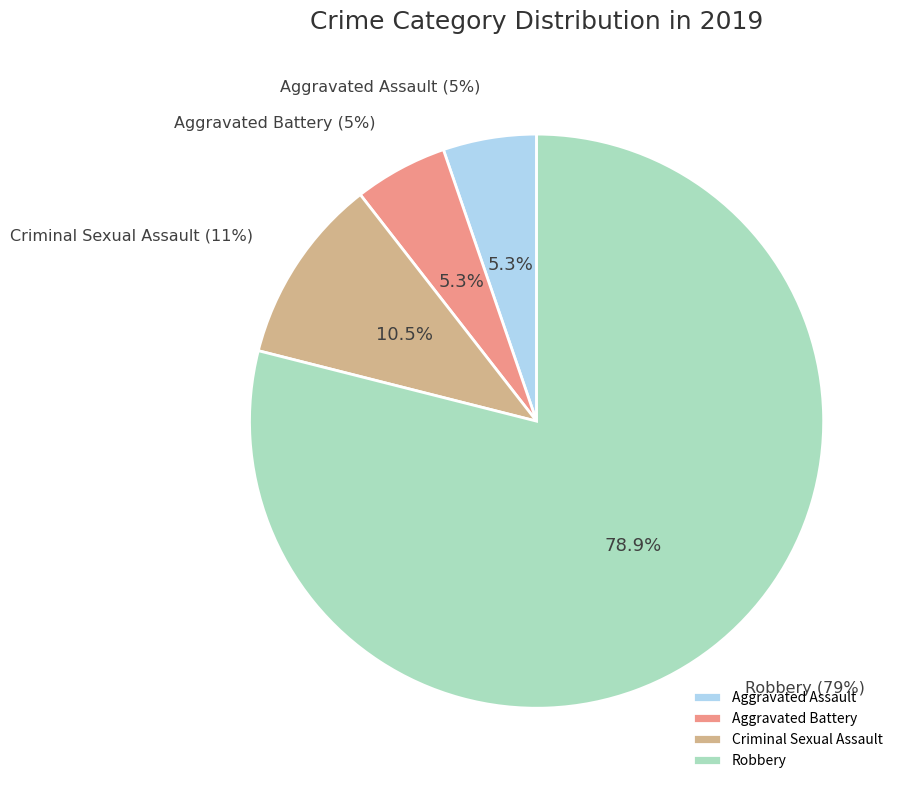

Is there a majority slice in this chart?

Yes